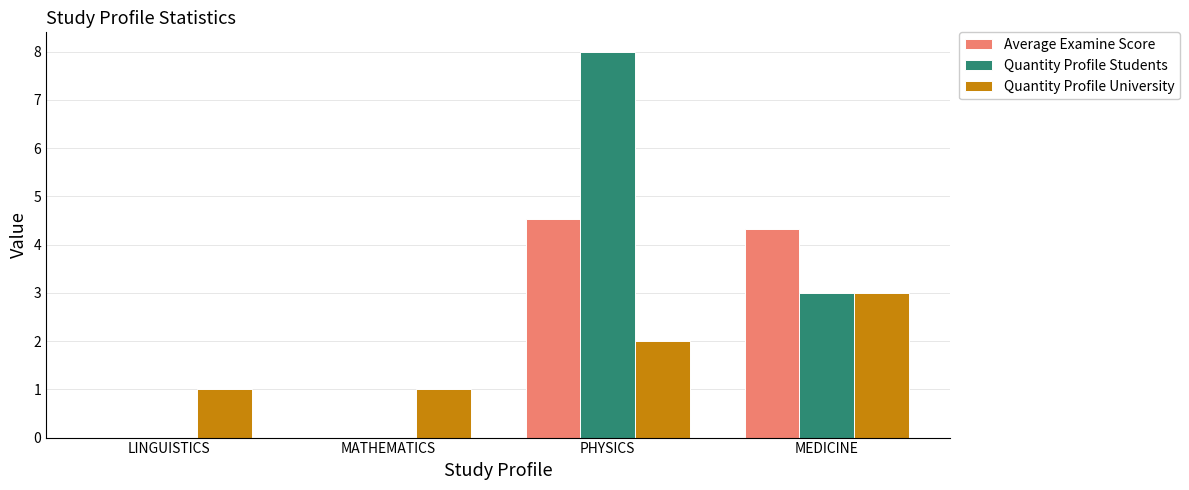

Is it true that Quantity Profile University equals 1.0 at MATHEMATICS?

True